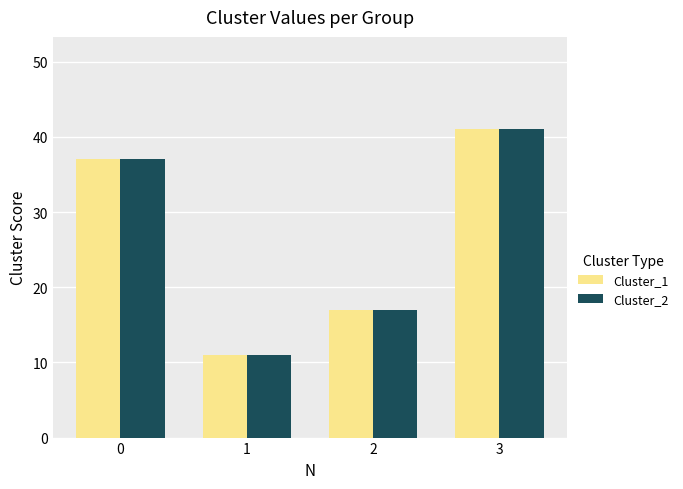

What is the difference between the Cluster_2 values at 3 and 0?

4